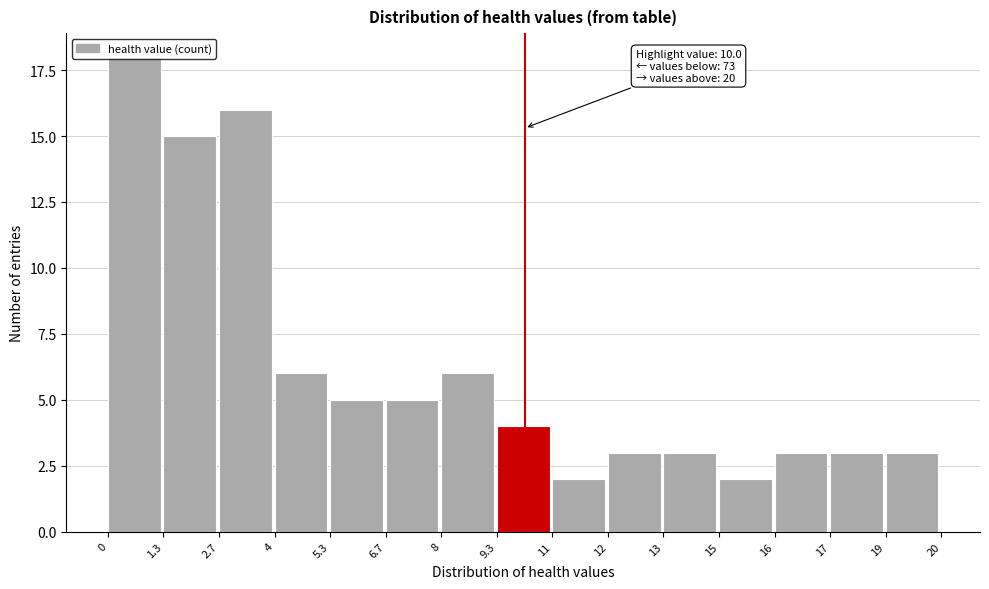

What is the difference between the maximum and minimum values?

16